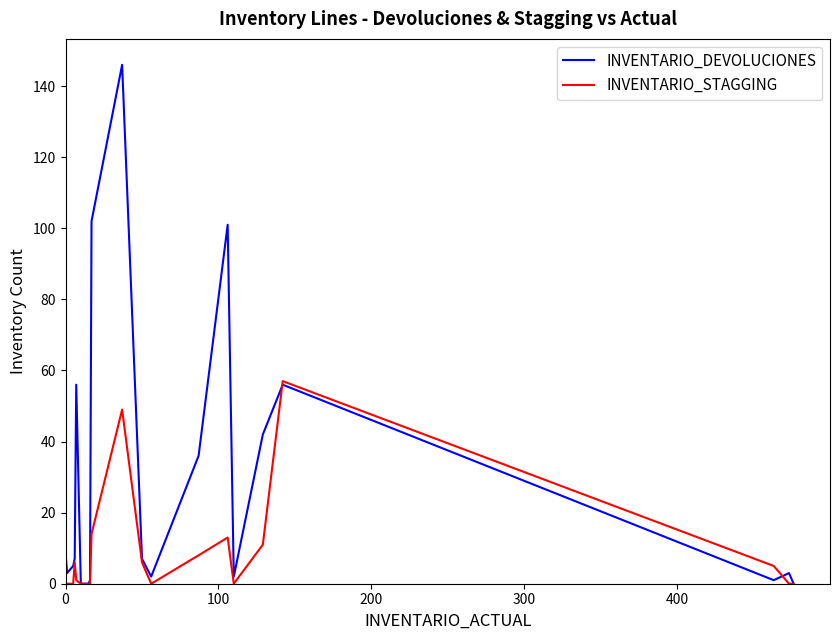

What is the maximum value for INVENTARIO_DEVOLUCIONES?

146